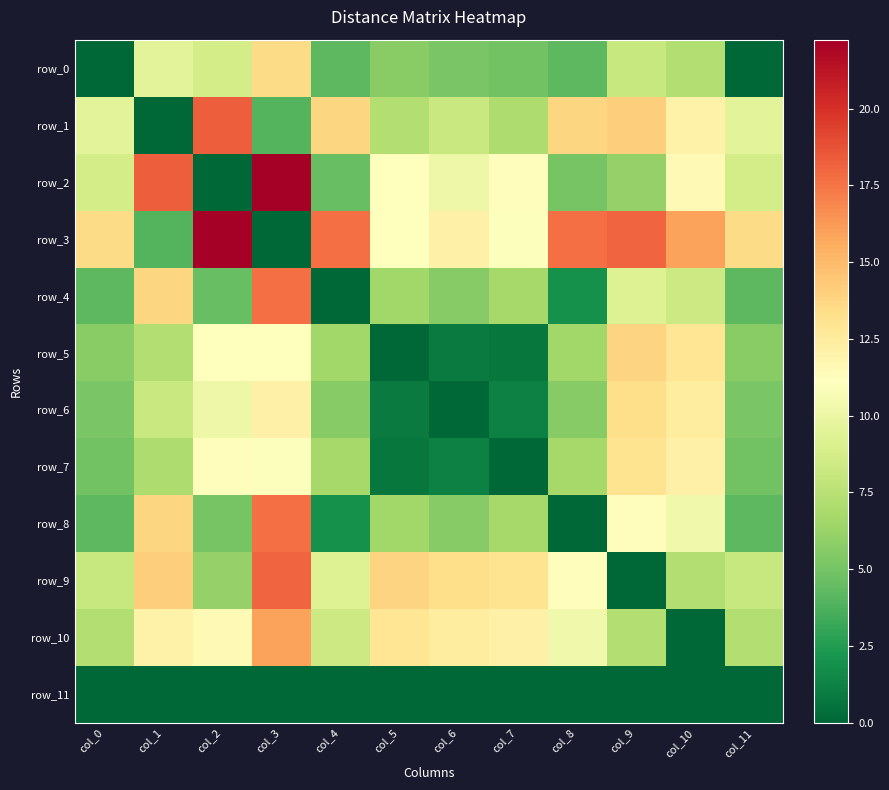

Is it true that row_7 equals 6.7 at col_8?

True